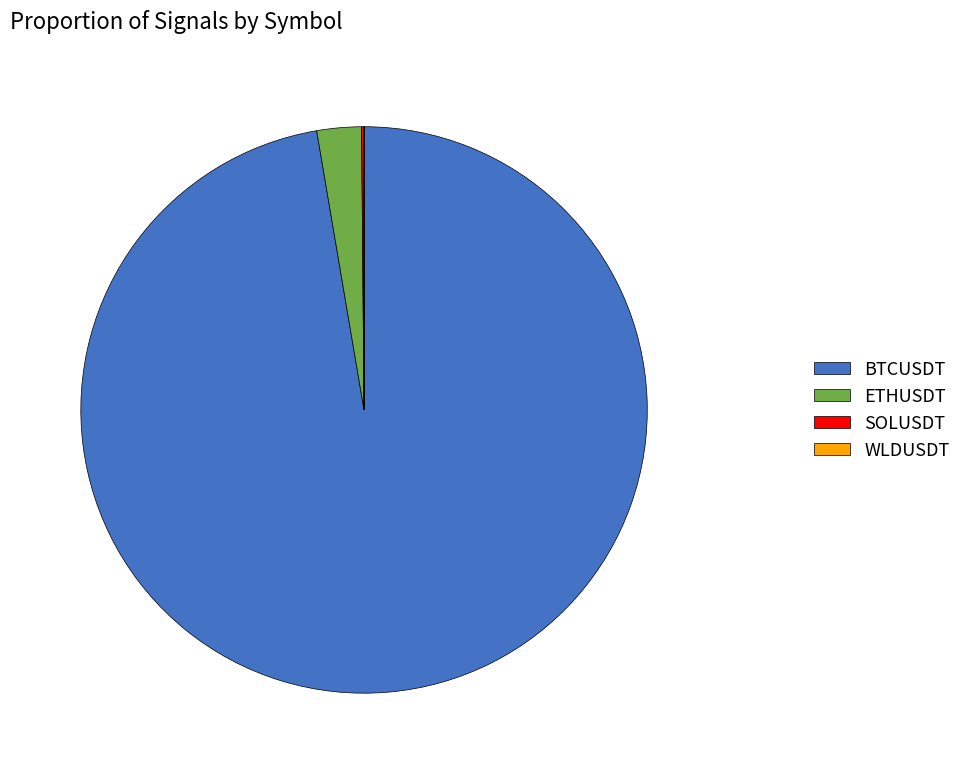

Is it true that ETHUSDT is 3% of the pie?

True